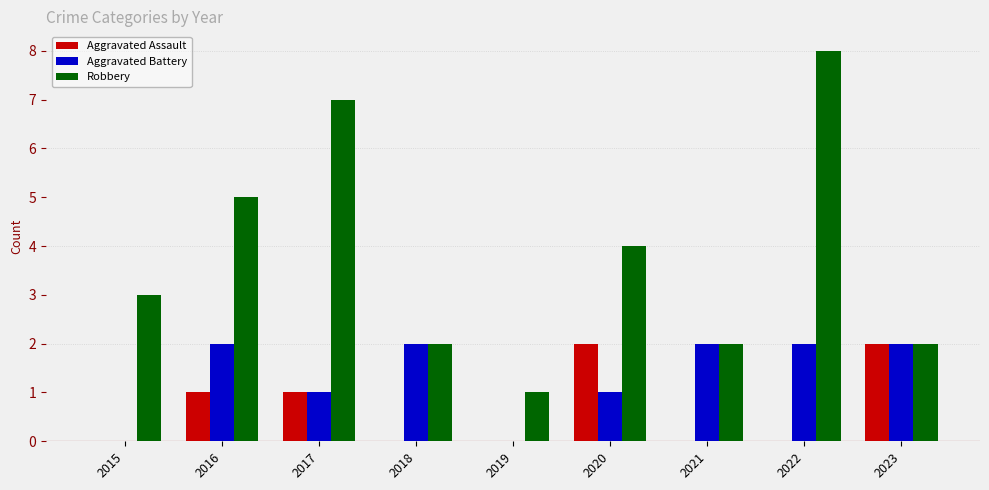

What are all the series names shown in the legend?

Aggravated Assault, Aggravated Battery, Robbery